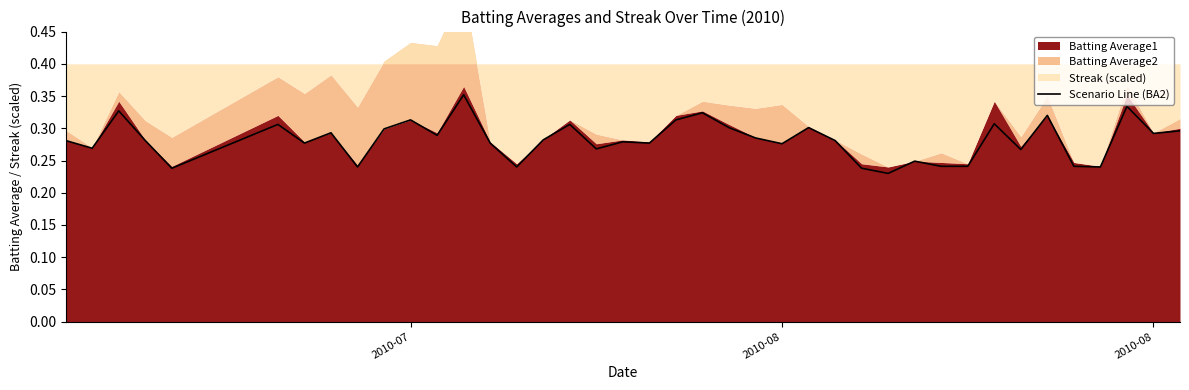

The value at 37 is 0.4. True or false?

False